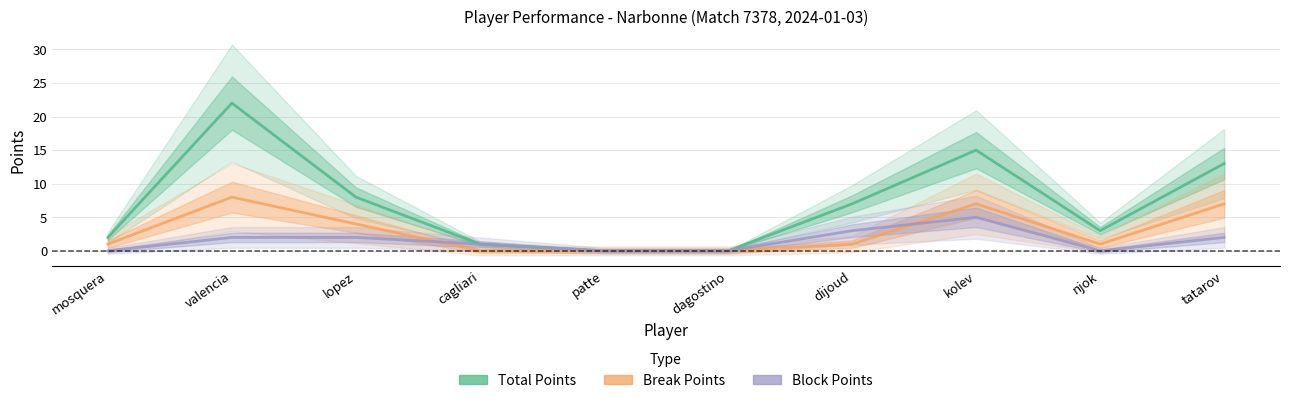

What position from the left is dijoud?

7